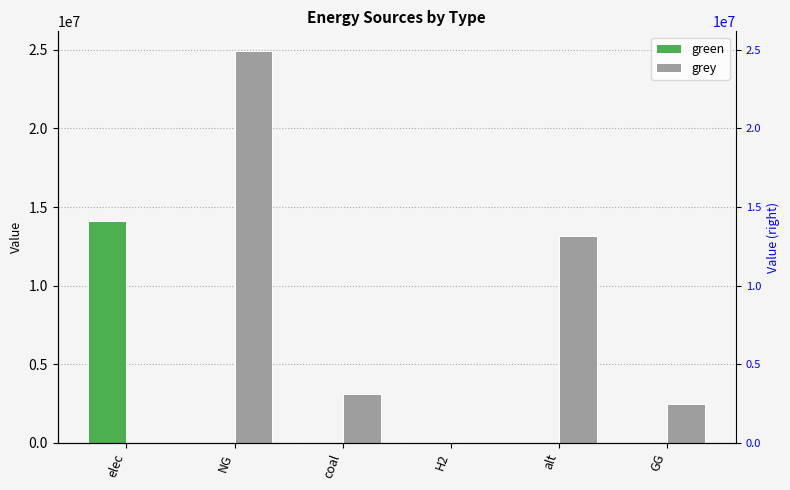

Reading left to right, transcribe all the data shown in this chart.

green: elec=14100484.5	NG=0.0	coal=0.0	H2=0.0	alt=0.0	GG=0.0
grey: elec=0.0	NG=24922712.5	coal=3116187.2	H2=0.0	alt=13128650.0	GG=2500000.0